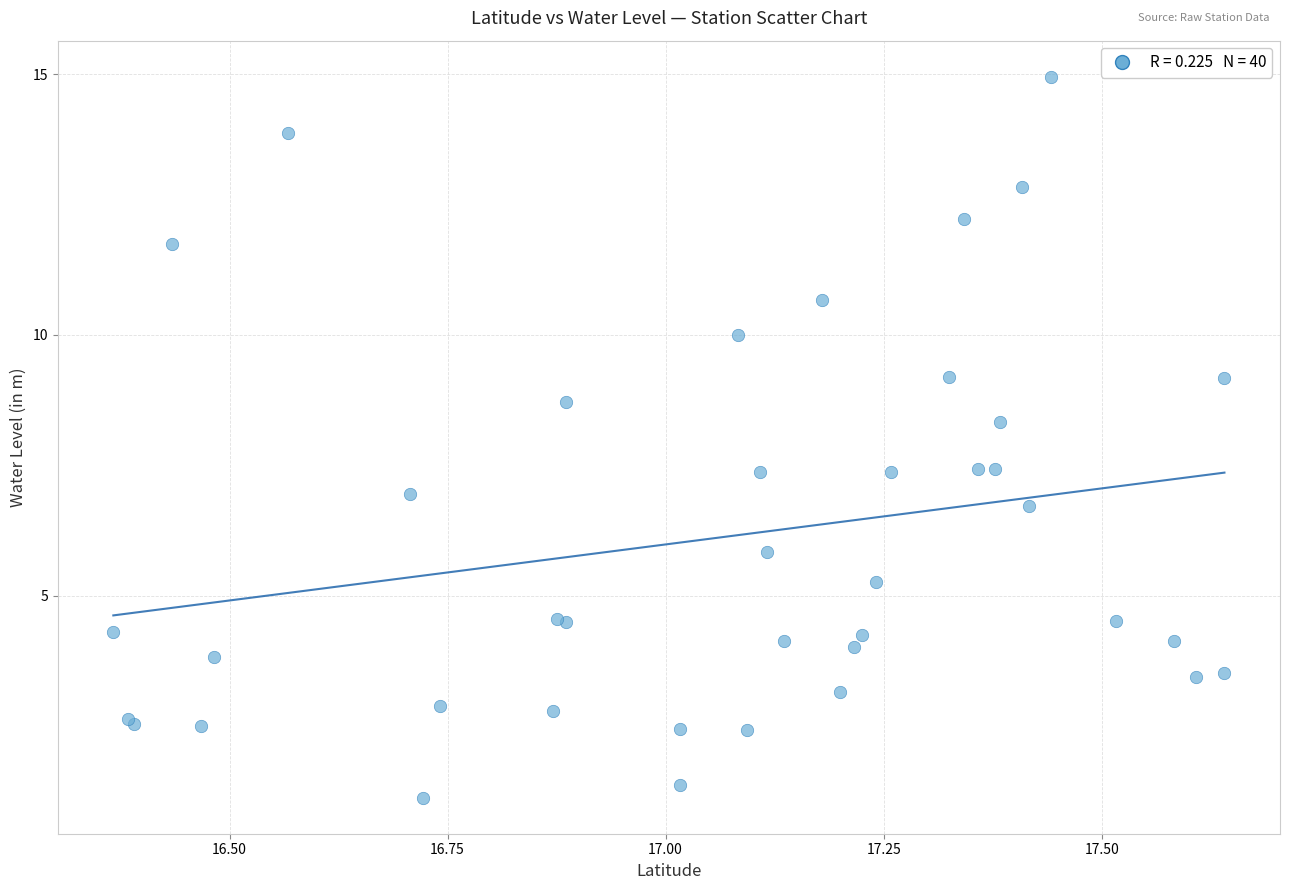

What Y value in the scatter plot is closest to 8?

8.3